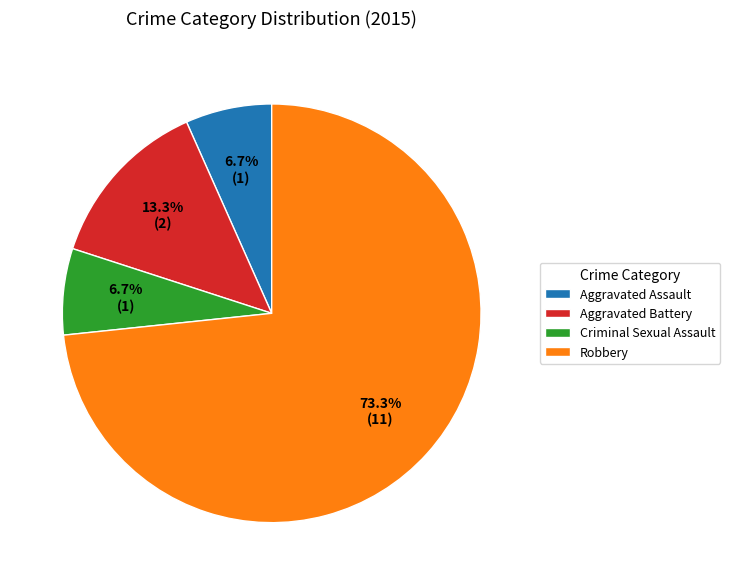

What percentage is NOT represented by Robbery?

26.7%